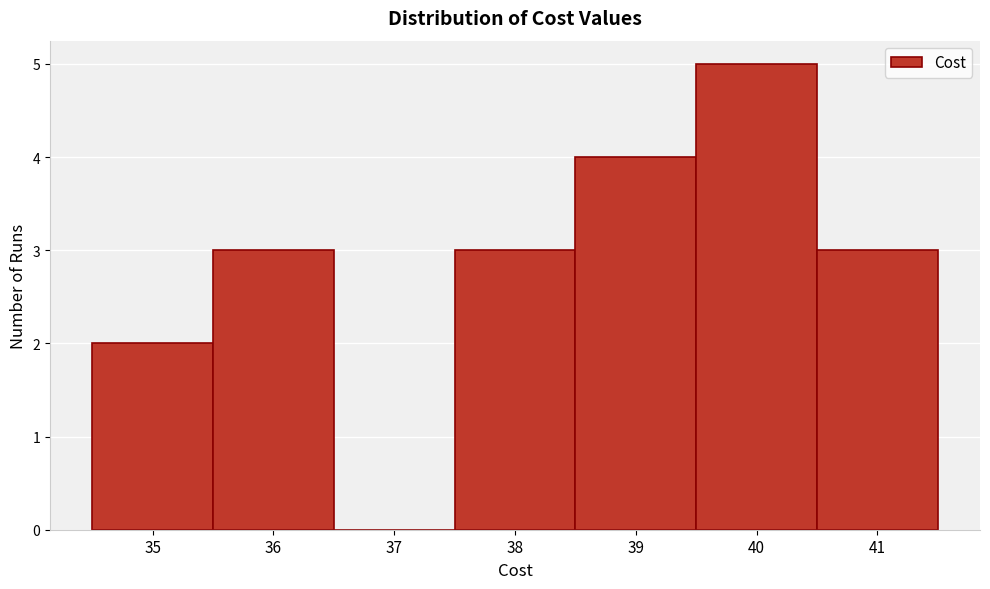

What is the height of the bar covering 39.5 to 40.5 on the x-axis? The values are not printed on the chart, so give them approximately, as read against the axis.

5